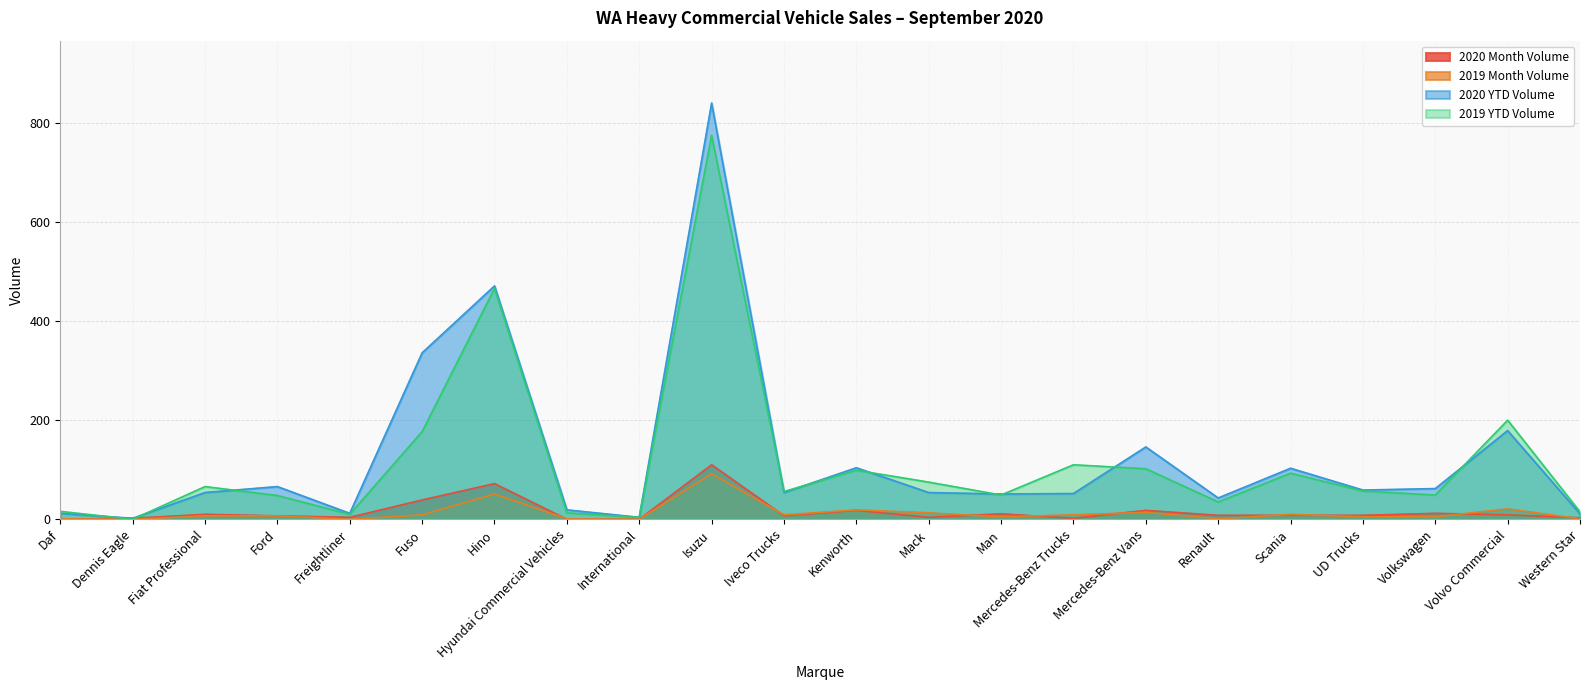

Rank the categories by 2019 YTD Volume value from lowest to highest.

Dennis Eagle, International, Freightliner, Hyundai Commercial Vehicles, Western Star, Daf, Renault, Ford, Man, Volkswagen, Iveco Trucks, UD Trucks, Fiat Professional, Mack, Scania, Kenworth, Mercedes-Benz Vans, Mercedes-Benz Trucks, Fuso, Volvo Commercial, Hino, Isuzu